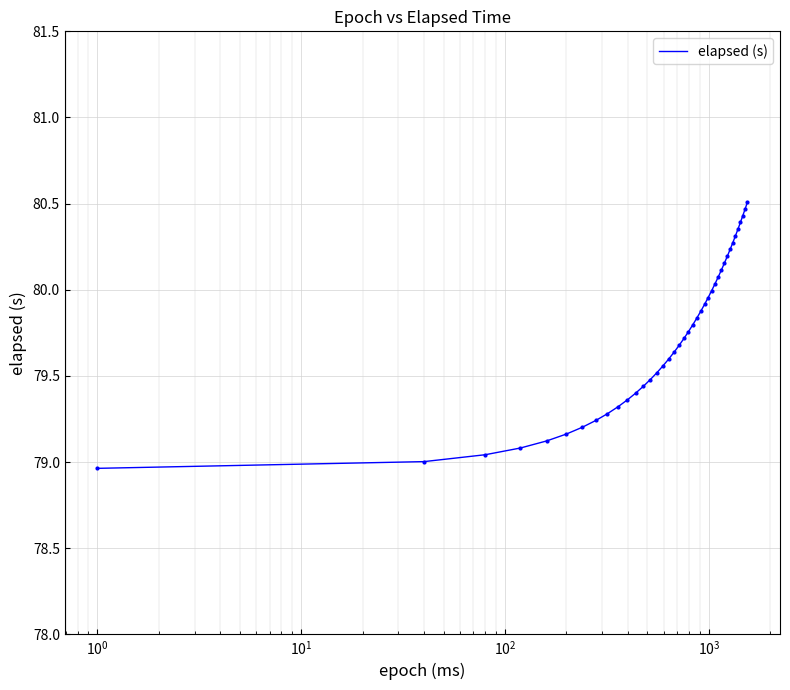

What is the maximum value shown in the chart?

80.5